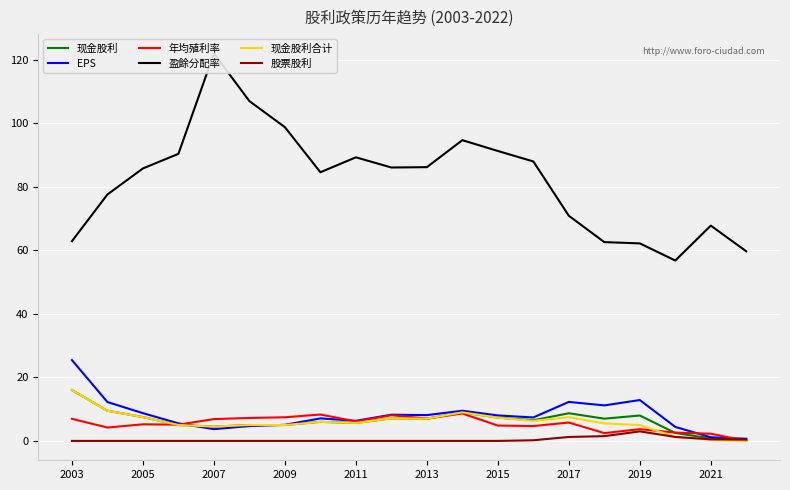

True or false: 年均殖利率 has more than 0 interior local peaks.

True